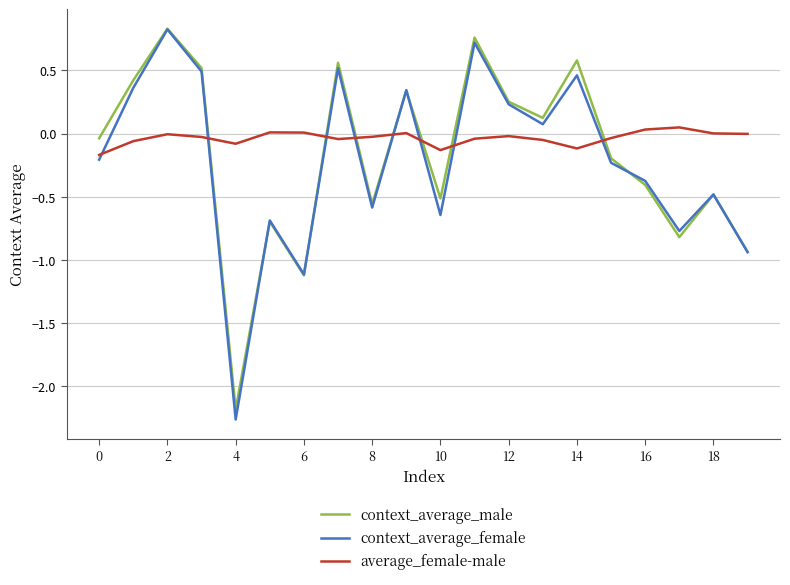

What is the minimum value for average_female-male?

-0.2